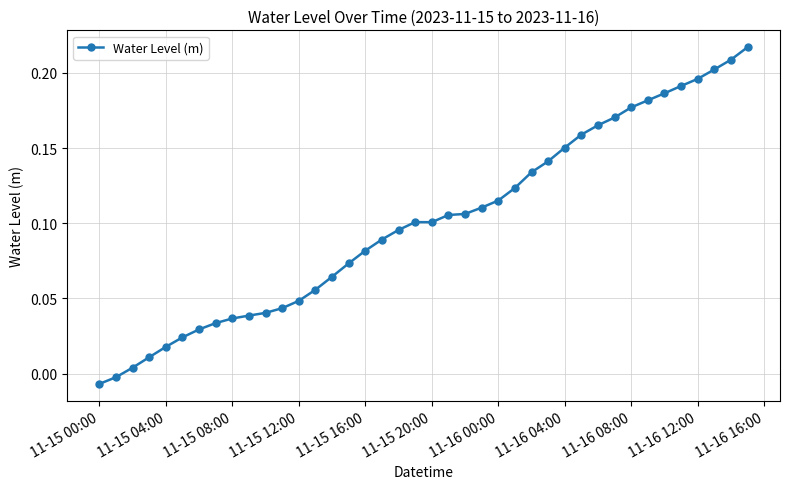

What is the sum of all values?

4.0